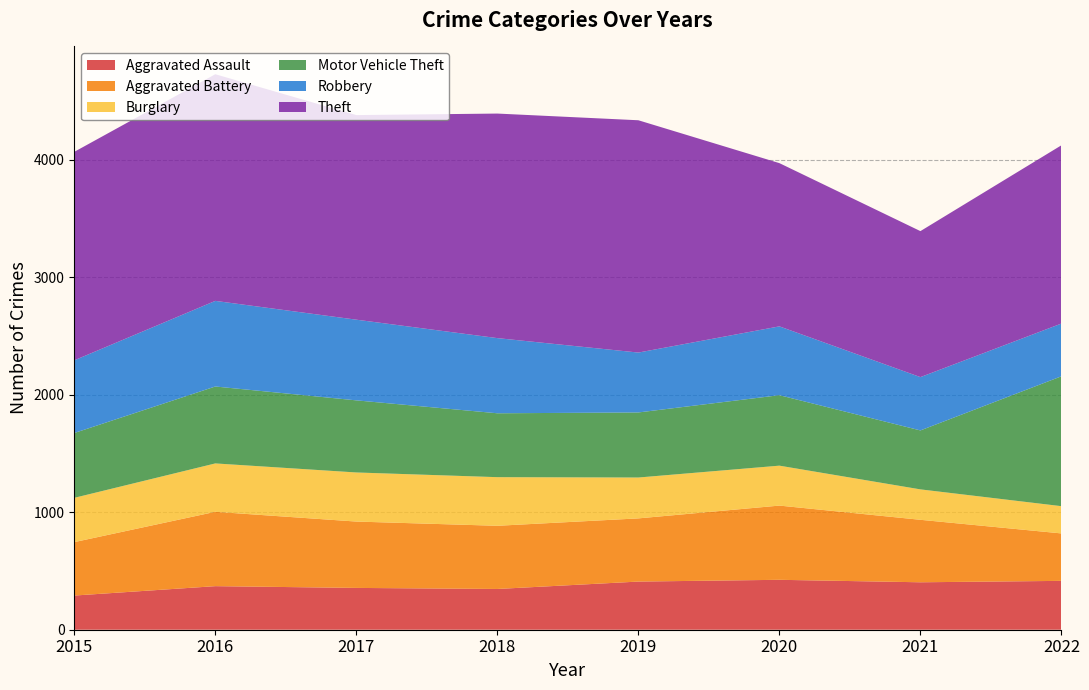

Reading right to left, what are all the values shown in this chart?

Aggravated Assault: 416	404	425	410	347	356	371	291
Aggravated Battery: 404	532	632	538	538	565	633	455
Burglary: 232	259	340	348	414	418	412	377
Motor Vehicle Theft: 1106	502	600	554	544	614	655	552
Robbery: 449	454	586	510	640	687	729	619
Theft: 1518	1243	1390	1978	1912	1742	1930	1775